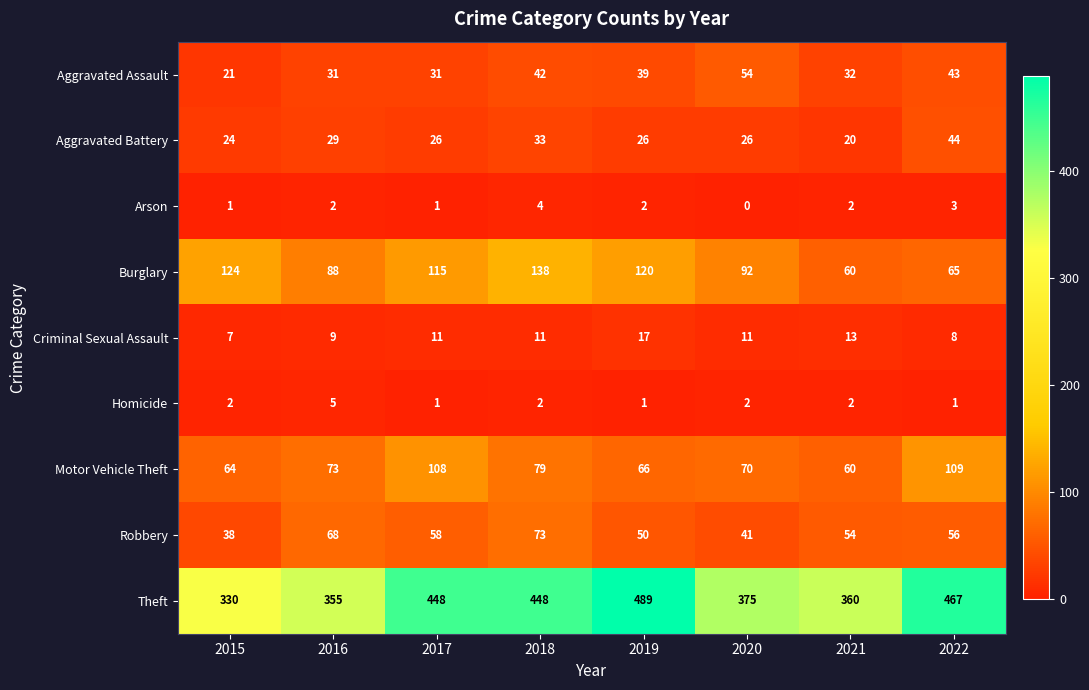

Count the number of categories in the chart.

8